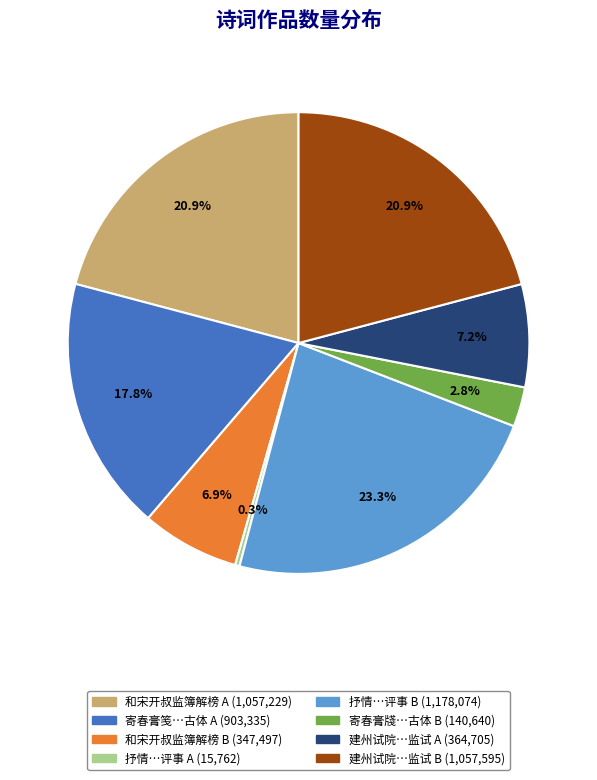

Is there a majority slice in this chart?

No